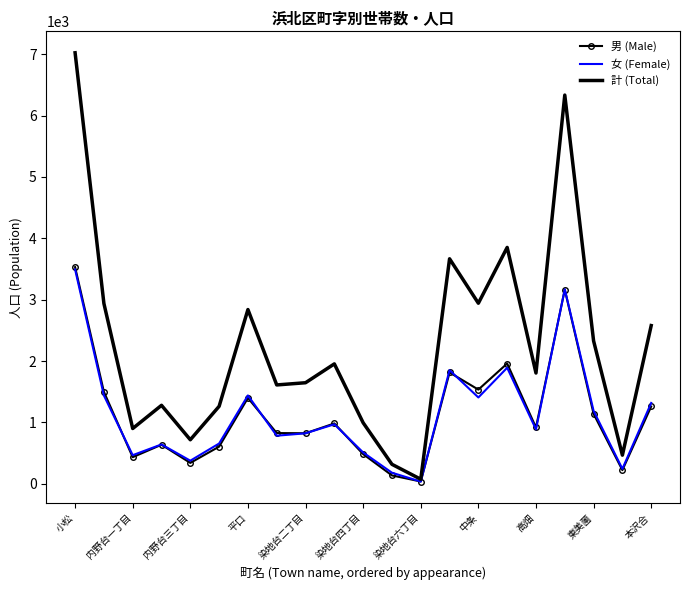

What is the highest value of the 男 (Male) series?

3530